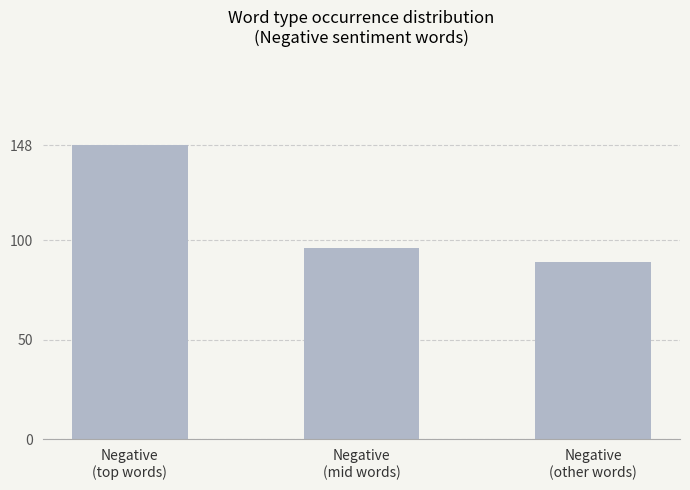

What is the greatest value displayed?

148